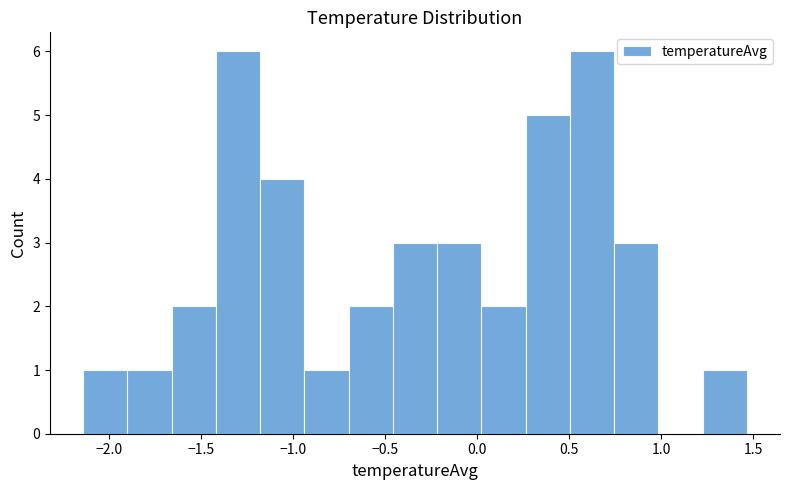

What is the height of the bar covering 1.25 to 1.45 on the x-axis? Neither the bar edges nor the heights are printed on the chart, so give them approximately, as read against the axes.

1